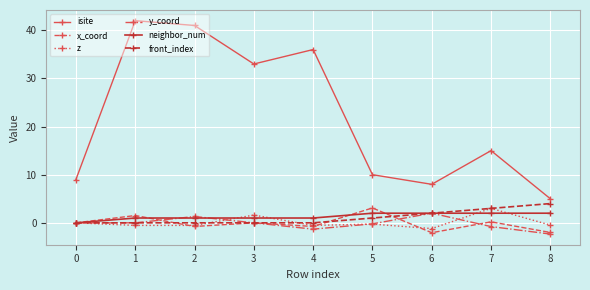

Which category has the highest value in the x_coord series?

5